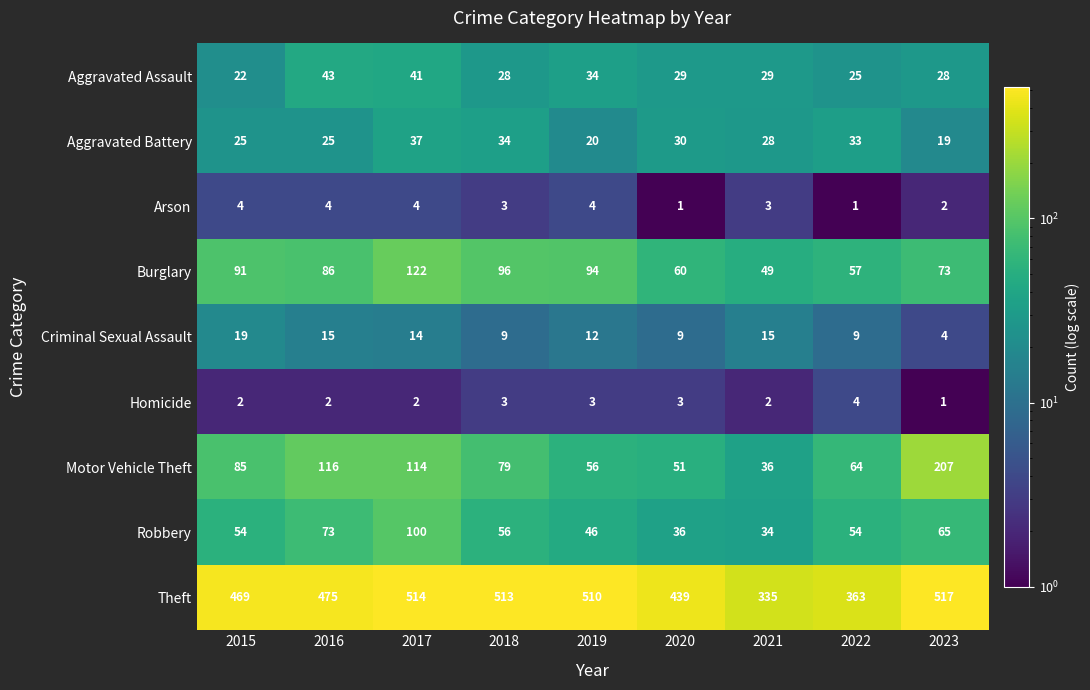

At 2023, list the series in order from smallest to largest.

Homicide, Arson, Criminal Sexual Assault, Aggravated Battery, Aggravated Assault, Robbery, Burglary, Motor Vehicle Theft, Theft